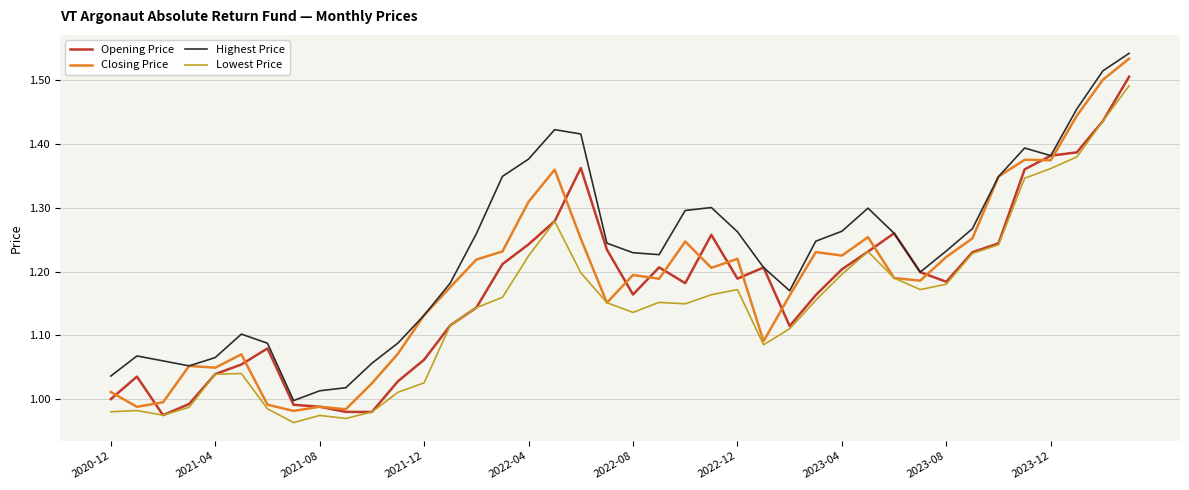

List the series in order of their overall mean, lowest first.

Lowest Price, Opening Price, Closing Price, Highest Price